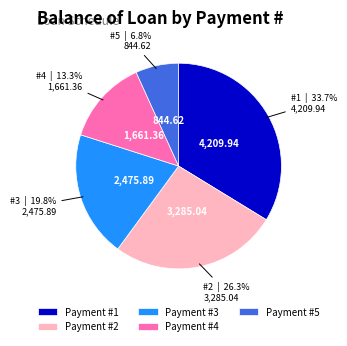

Combined, do Payment #2 and Payment #5 account for over 50%?

No